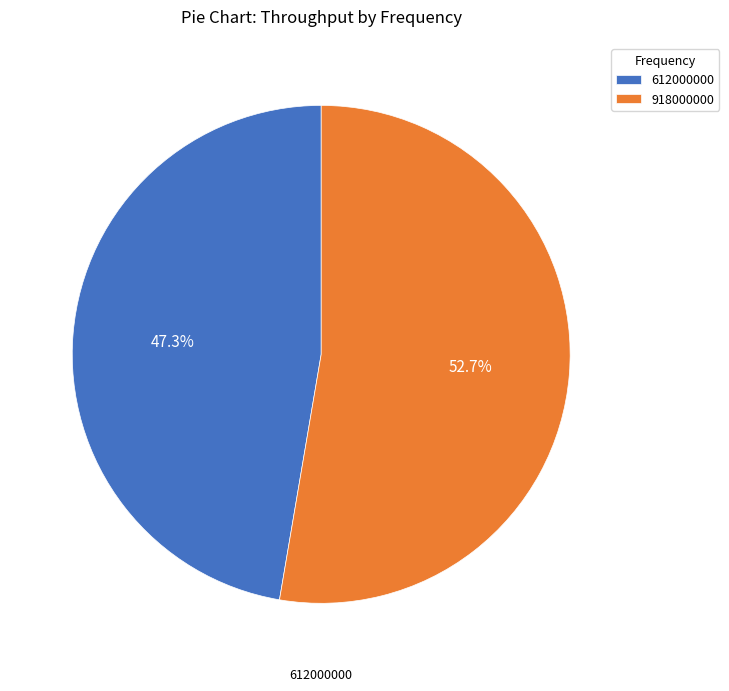

What percentage is NOT represented by 918000000?

47.3%